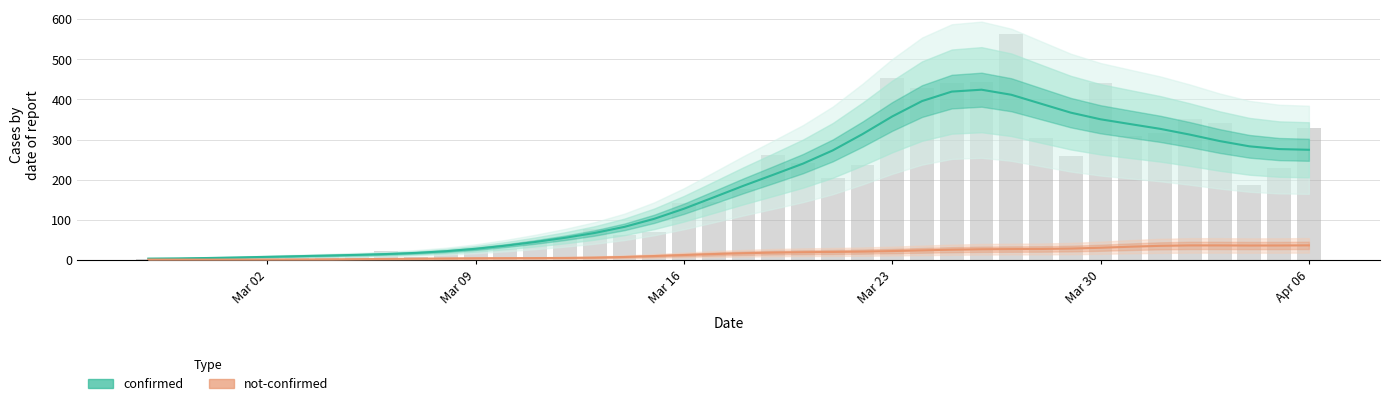

What is the difference between the maximum and minimum values?

561